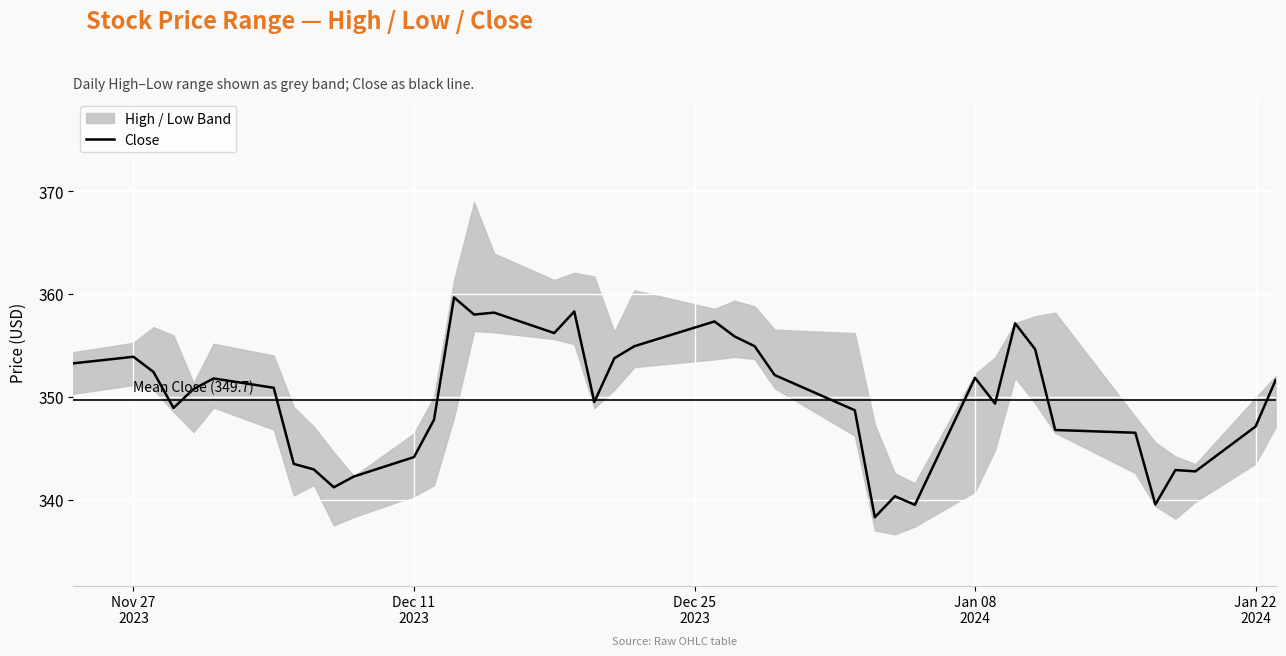

Reading left to right, extract all data points from this chart.

353.3	353.9	352.4	348.9	350.8	351.8	350.9	343.5	342.9	341.2	342.2	344.1	347.8	359.7	358.0	358.2	356.2	358.3	349.5	353.8	354.9	357.3	355.9	354.9	352.1	348.7	338.3	340.3	339.5	351.9	349.3	357.2	354.6	346.8	346.5	339.5	342.9	342.7	347.1	351.6